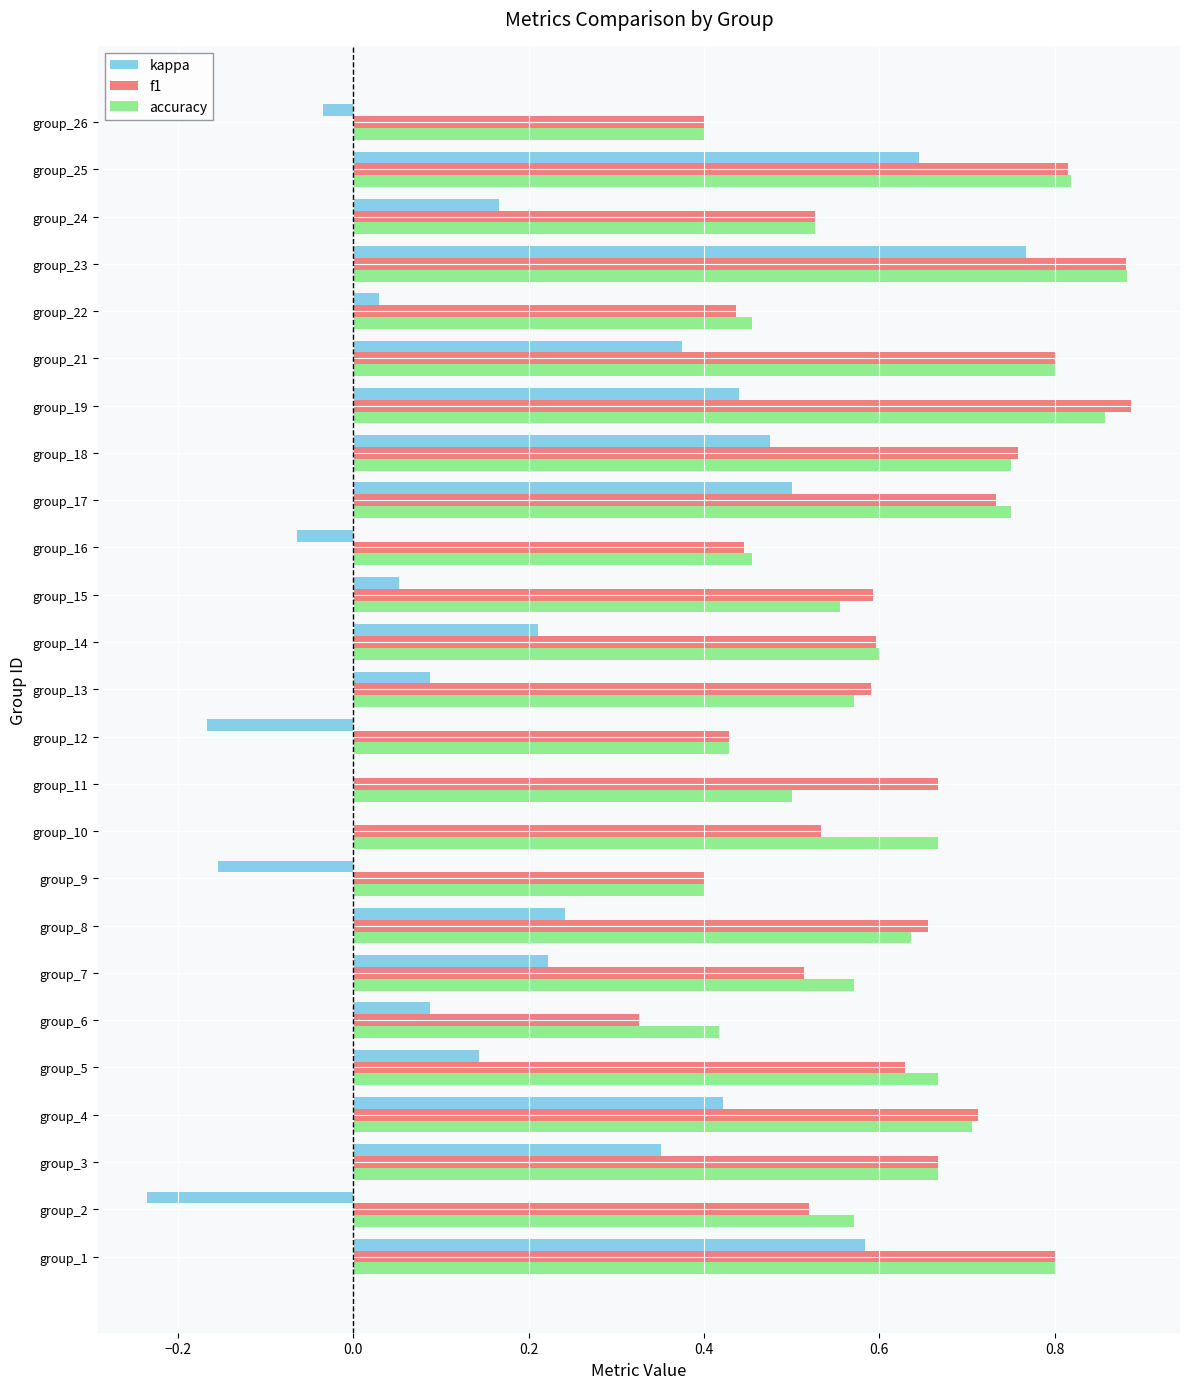

The value of f1 at group_2 is 0.3. True or false?

False